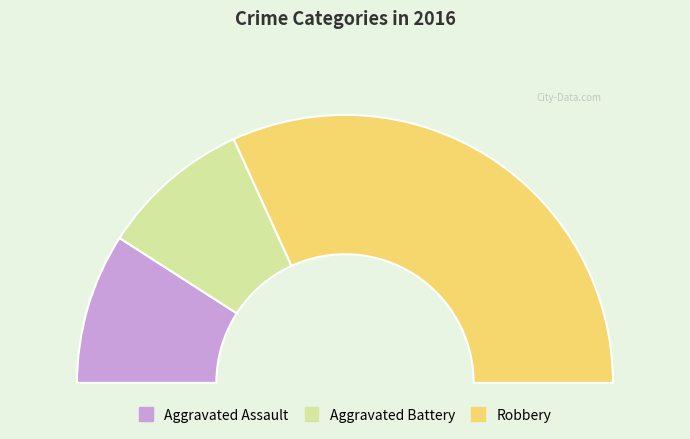

To the nearest percent, what is the difference between the Robbery and Aggravated Assault slice percentages?

45%